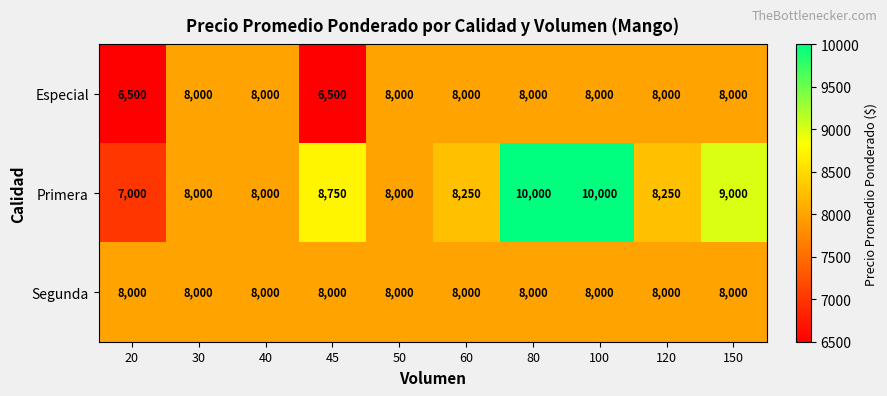

Between 30 and 80, which series saw the biggest shift?

Primera